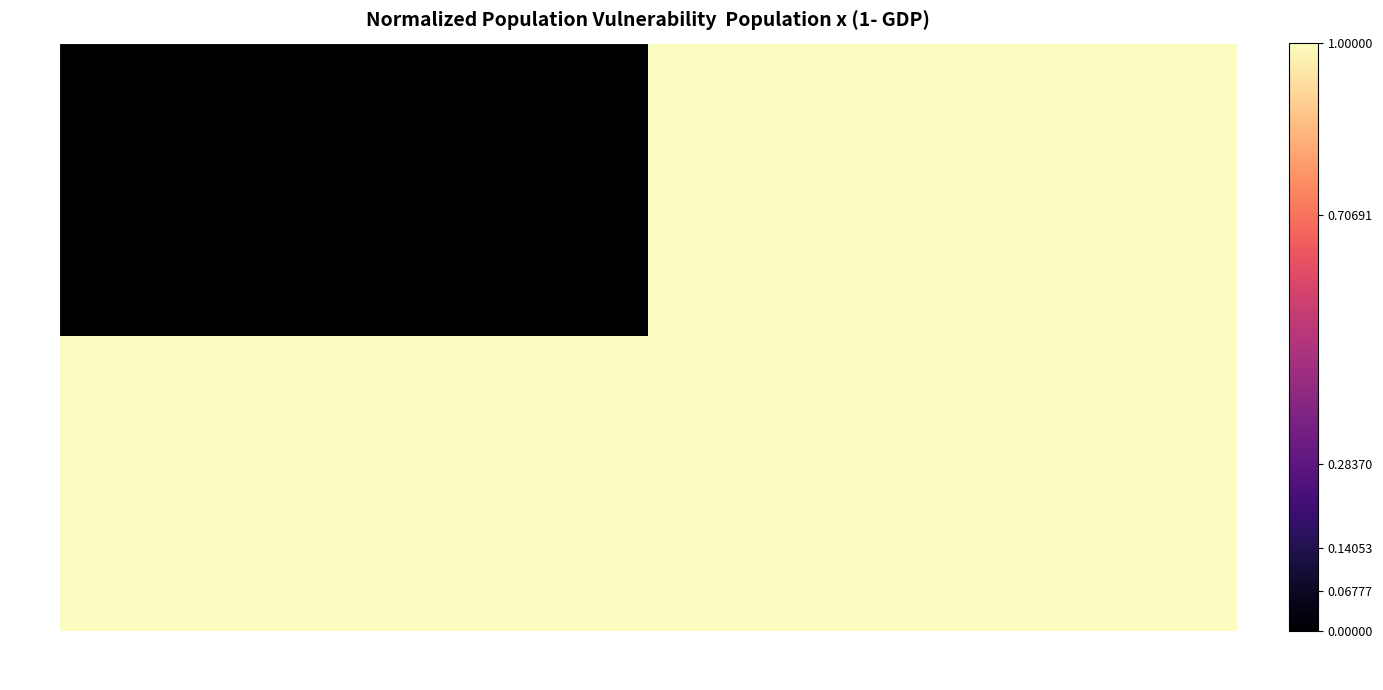

Reading left to right, list all the values displayed in this chart.

31: Hitesh=0	Chinatn=1
32: Hitesh=1	Chinatn=1